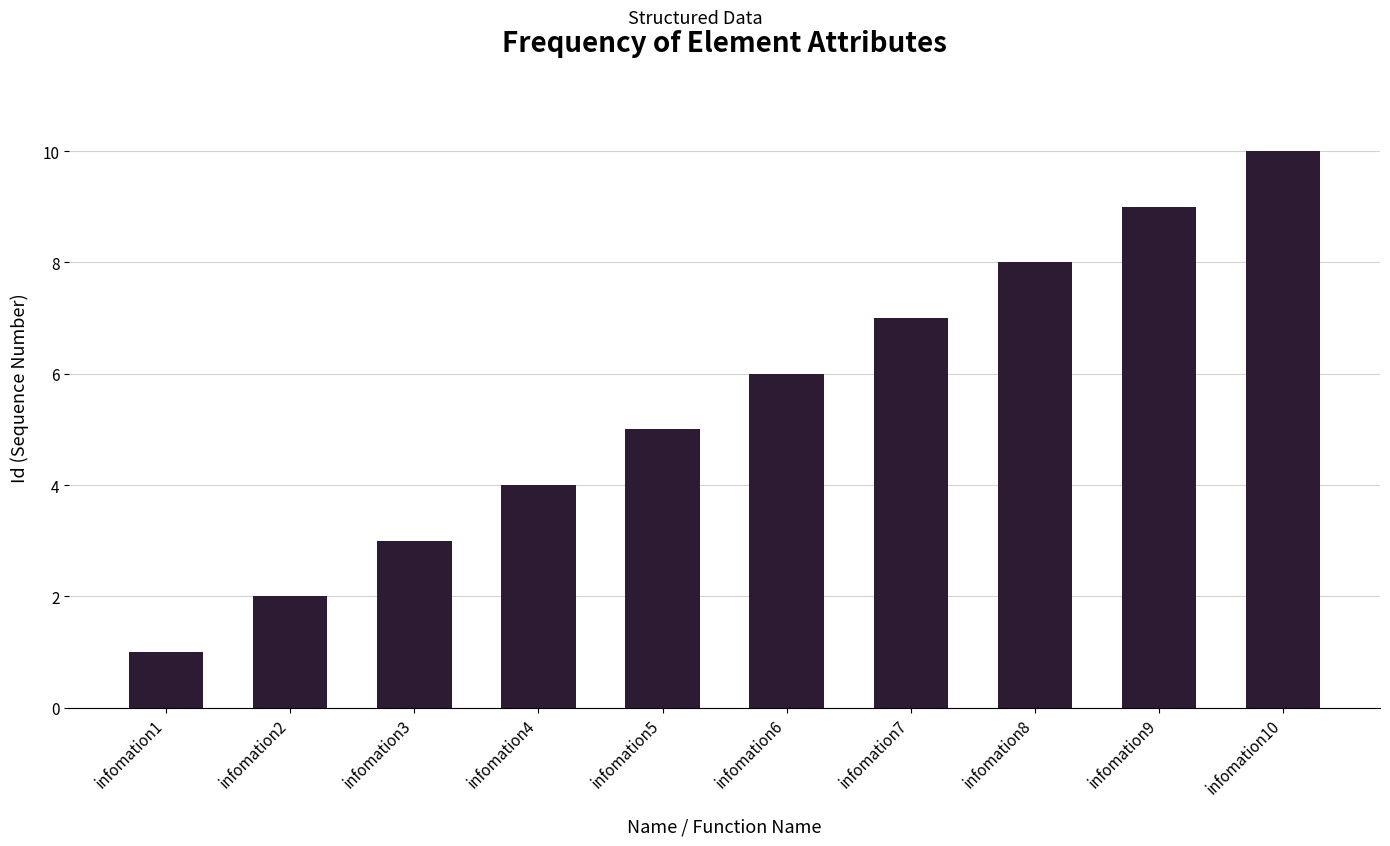

What is the greatest value displayed?

10